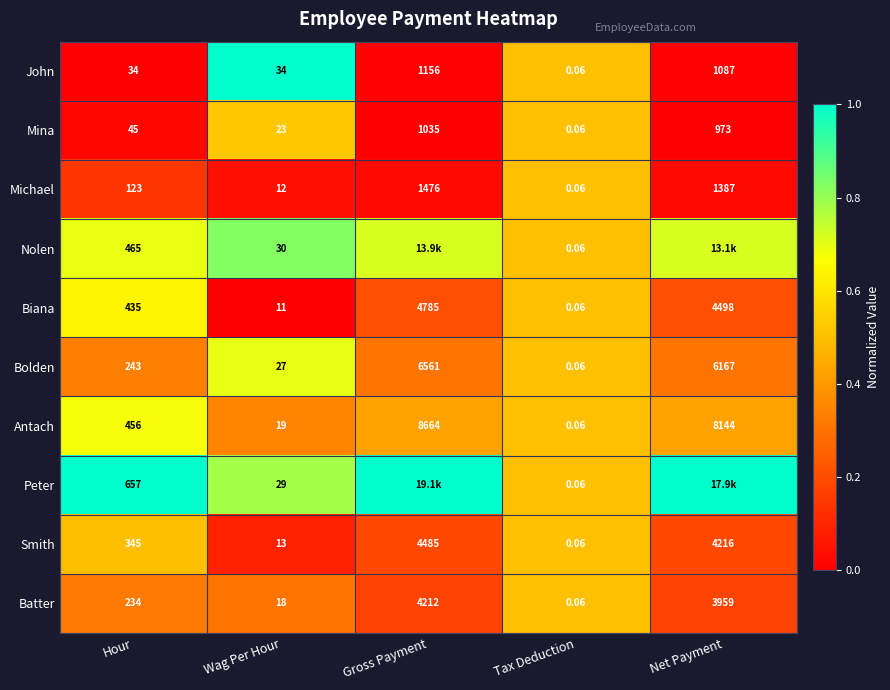

Is the value of Antach at Net Payment greater than the value of Smith at Wag Per Hour?

Yes